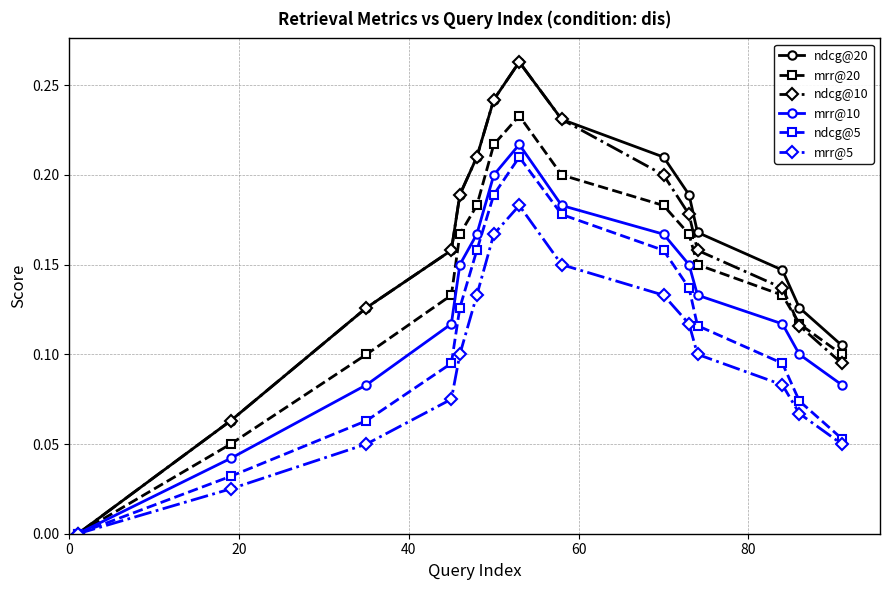

What is the sum of all mrr@10 values?

1.9